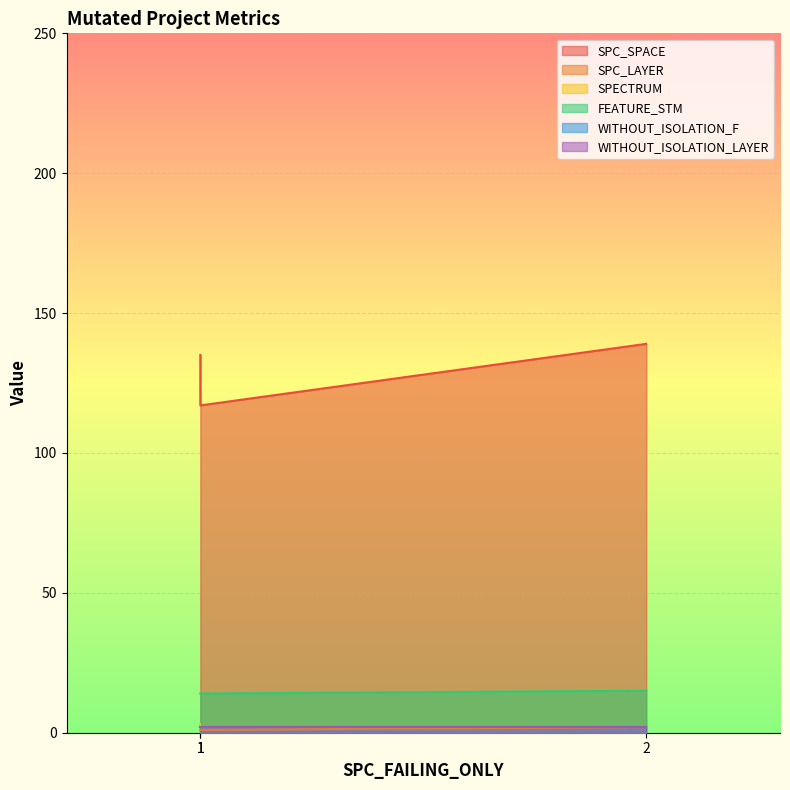

What is the greatest value displayed?

139